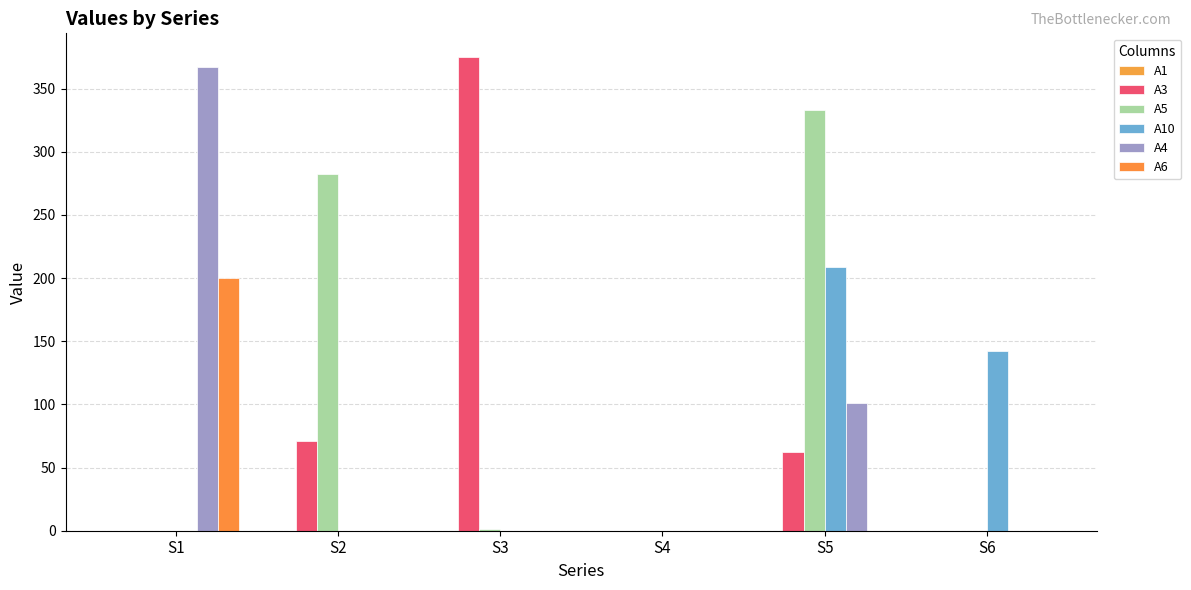

Count the number of data series in this chart.

5